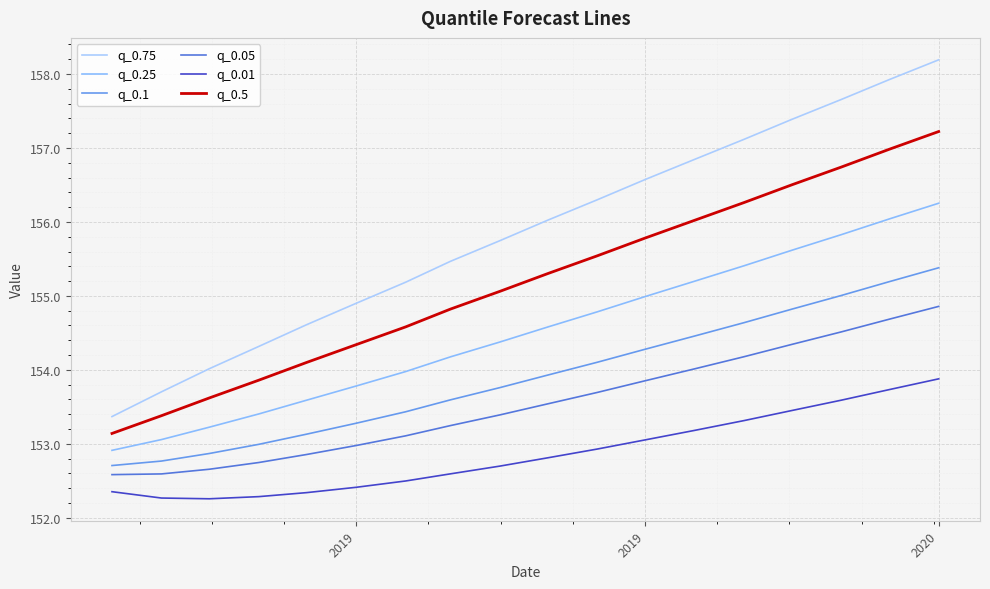

How many lines are shown in the chart?

6